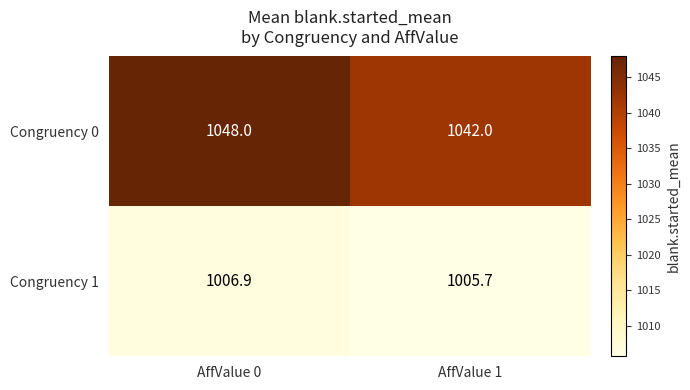

Which series has the widest spread of values?

Congruency 0